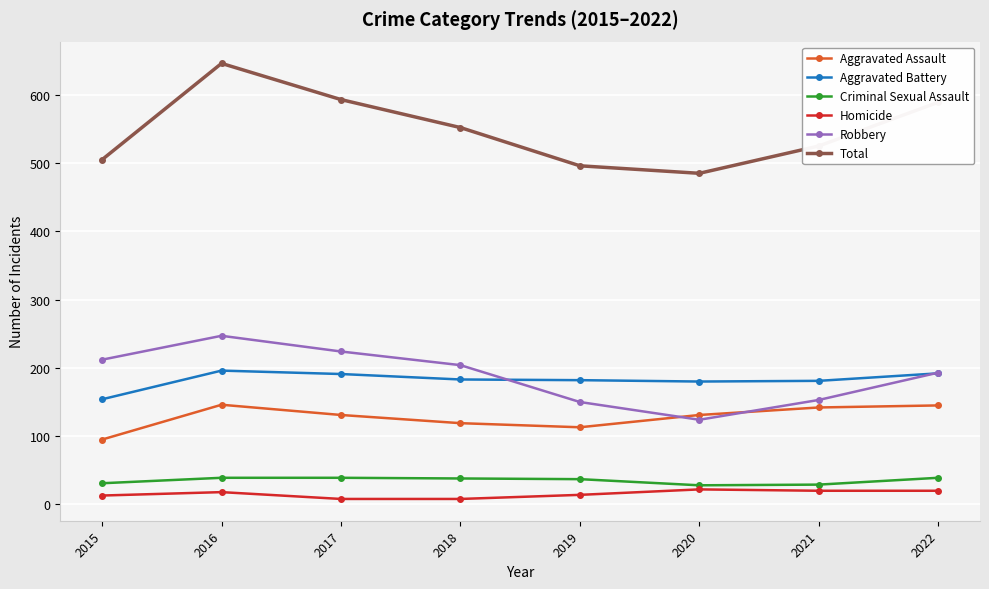

Is the value of Criminal Sexual Assault at 2020 greater than the value of Aggravated Assault at 2020?

No